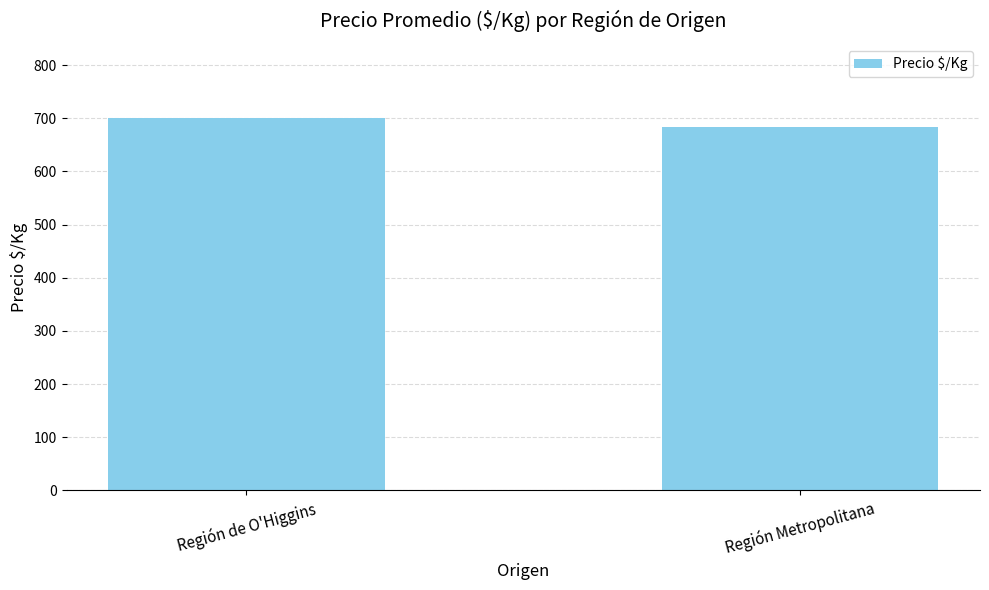

What is the value of the 2nd bar from the left?

683.5